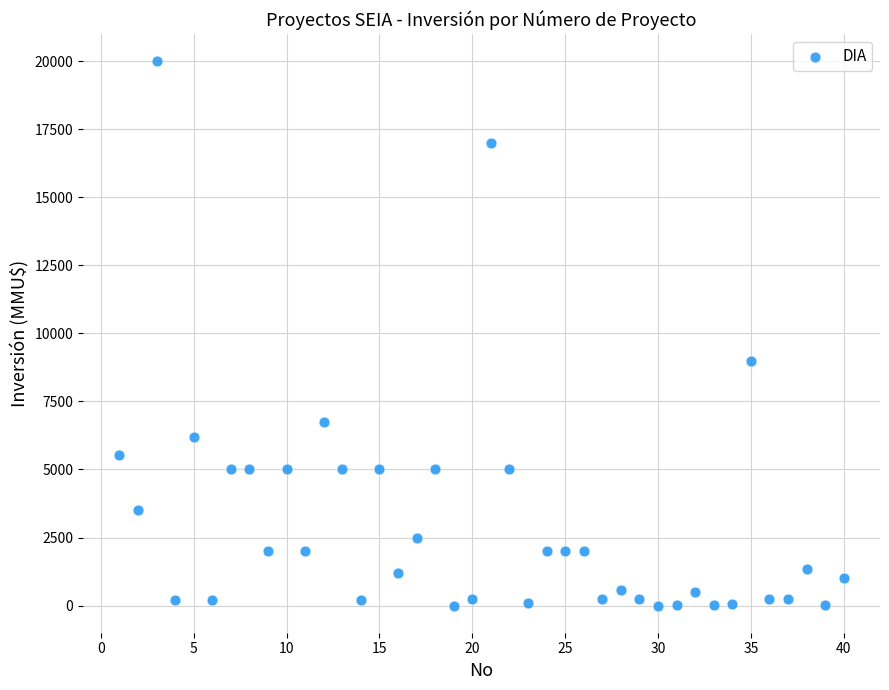

What Y value in the scatter plot is closest to 10000?

9000